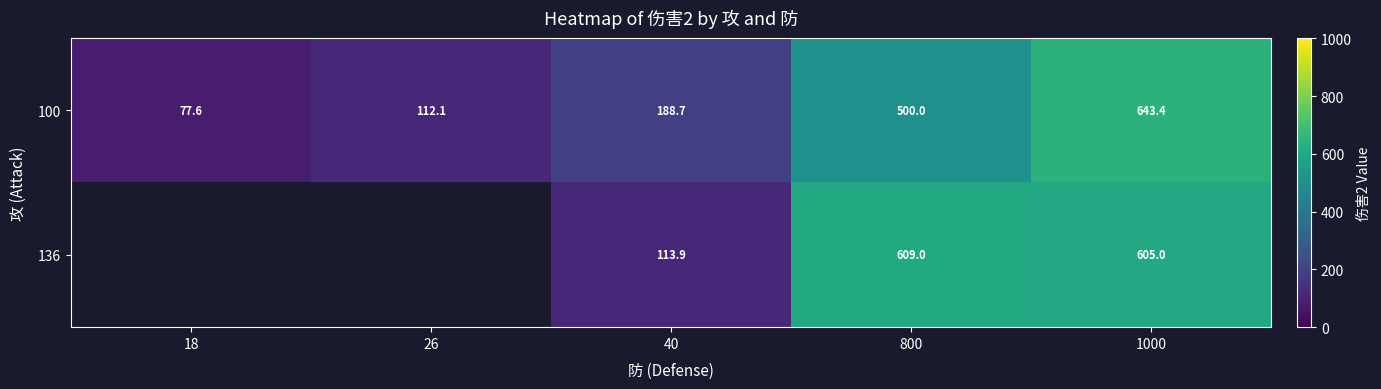

At how many categories does at least one series exceed 289?

2